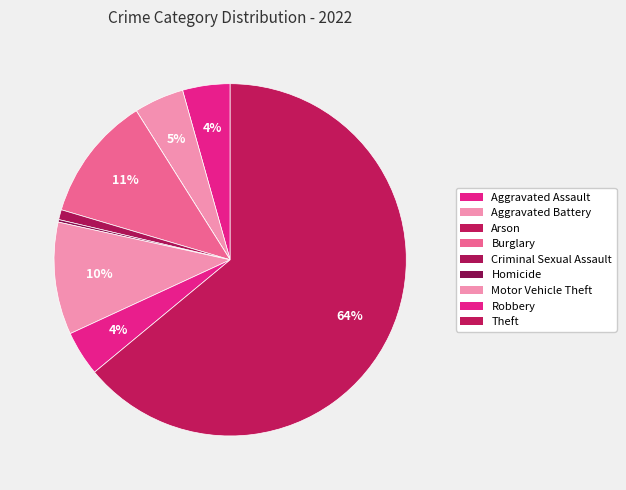

To the nearest percent, what is the average slice percentage?

11%